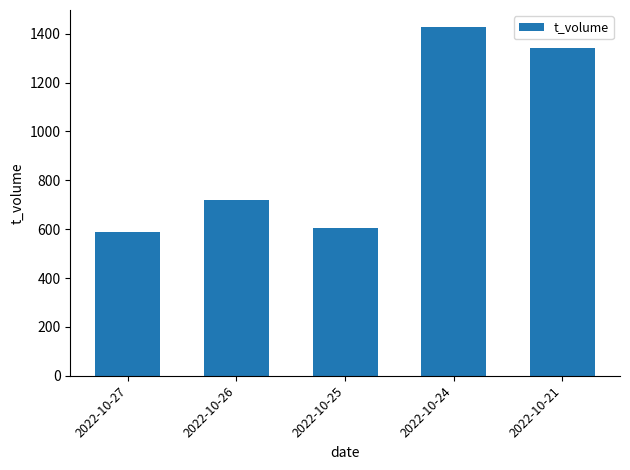

Between 2022-10-24 and 2022-10-21, which is larger?

2022-10-24